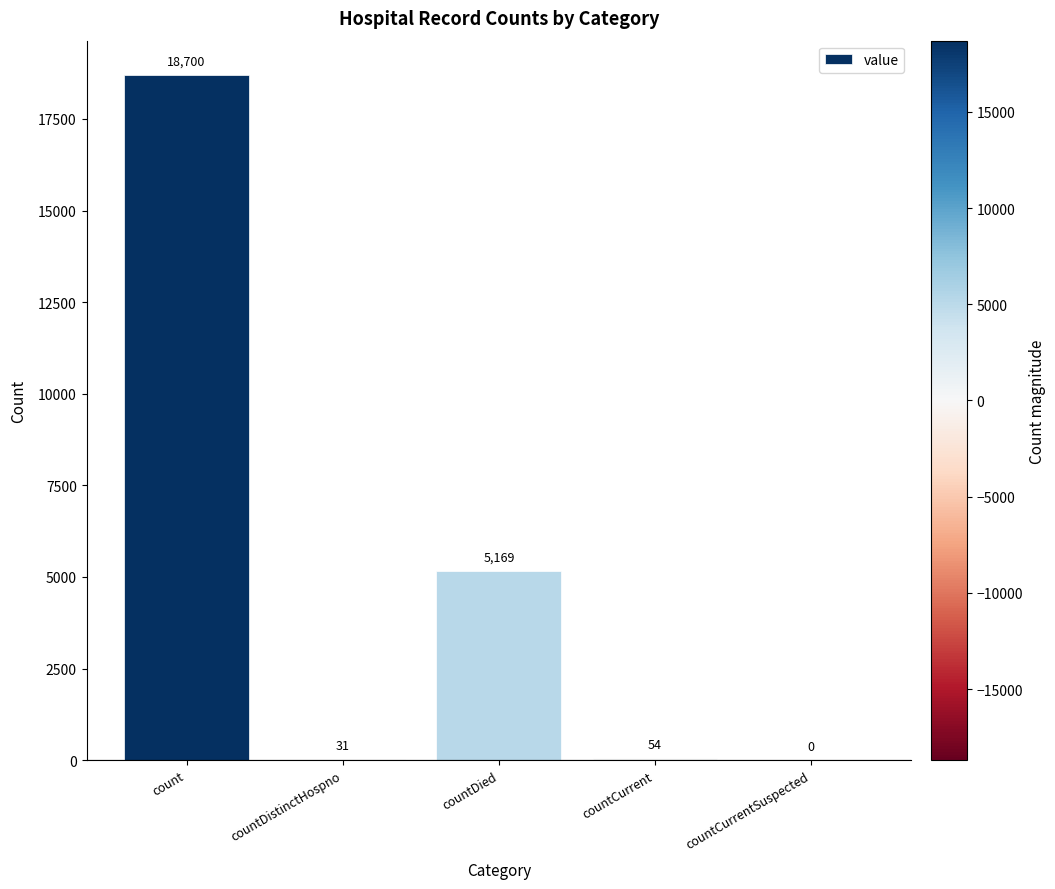

What is the change in value from countDistinctHospno to countDied?

+5138